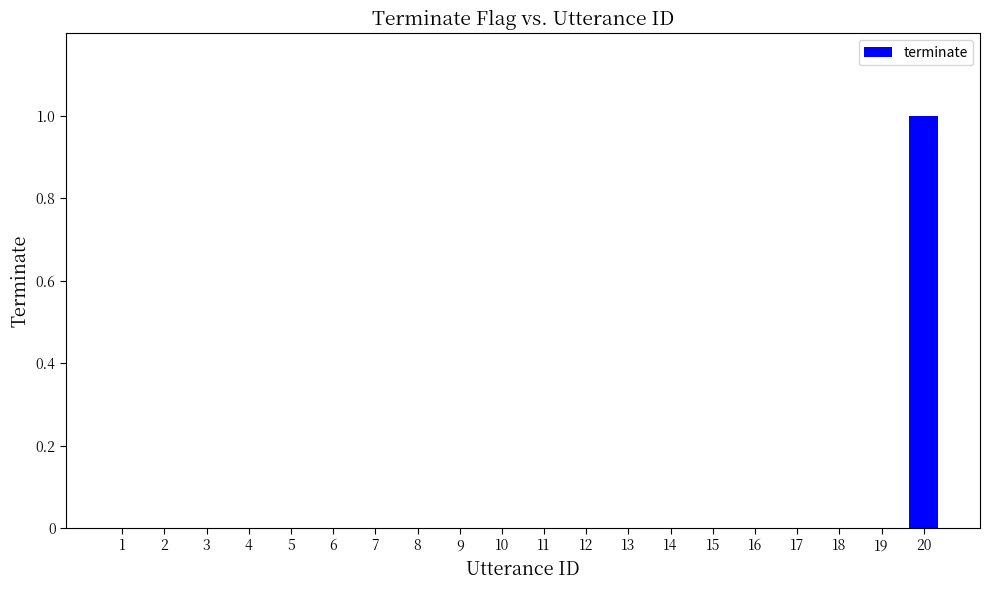

At which category does the chart reach its peak across all series?

20